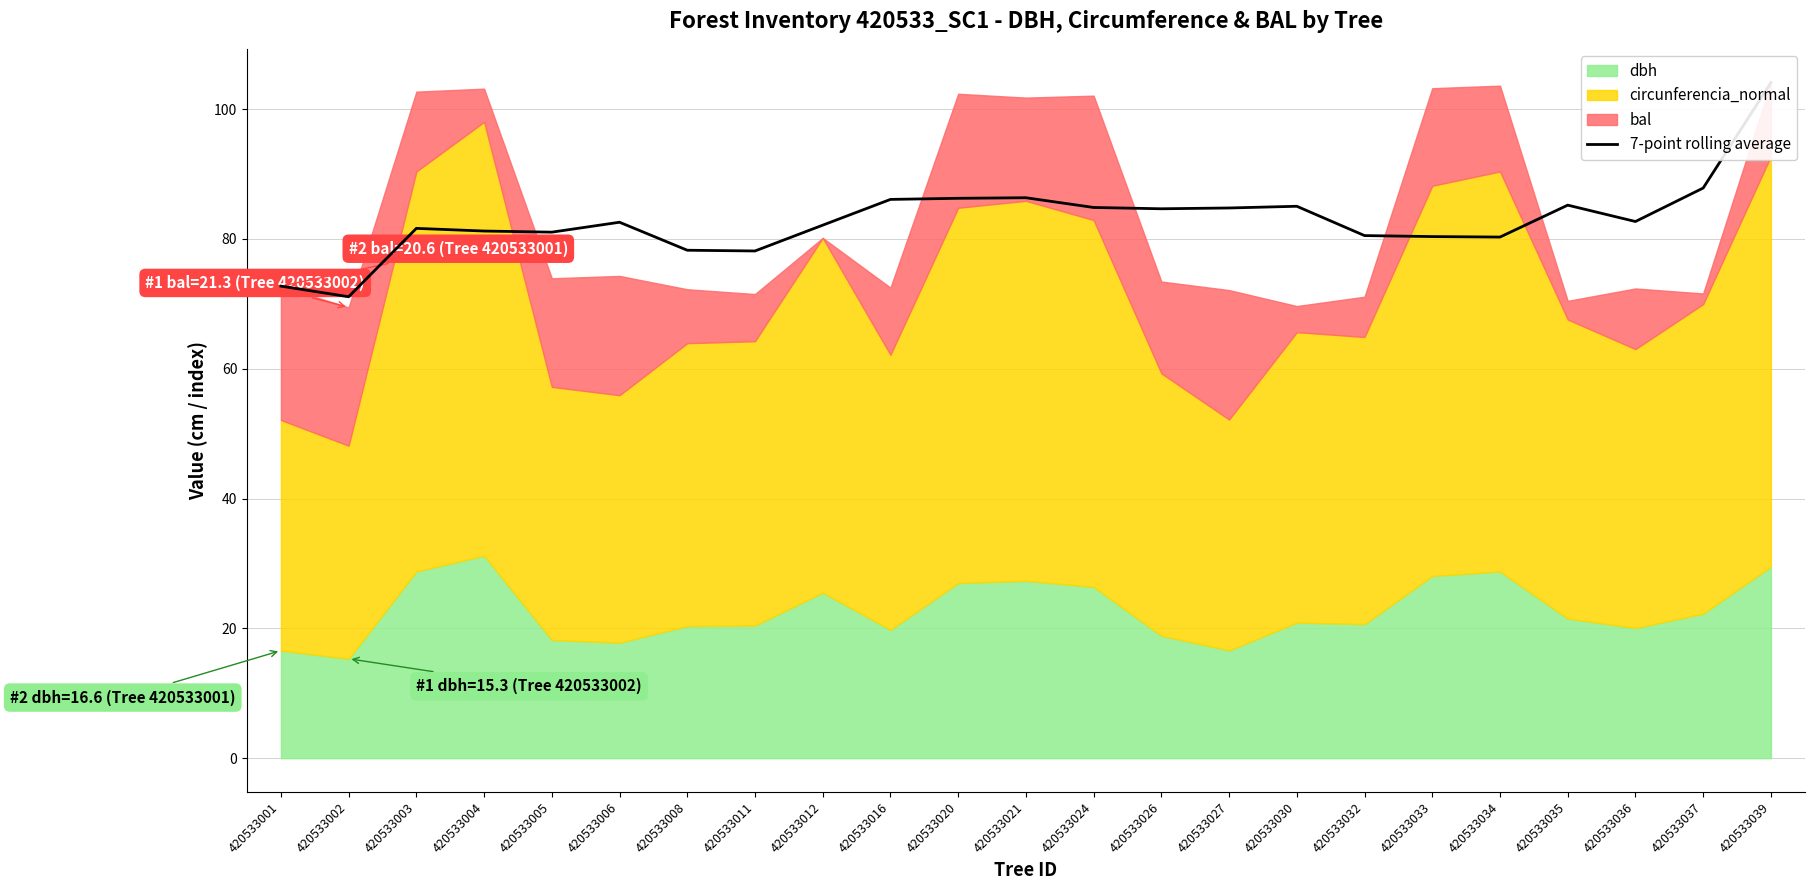

Where is the data nearest to the value 87?

420533021